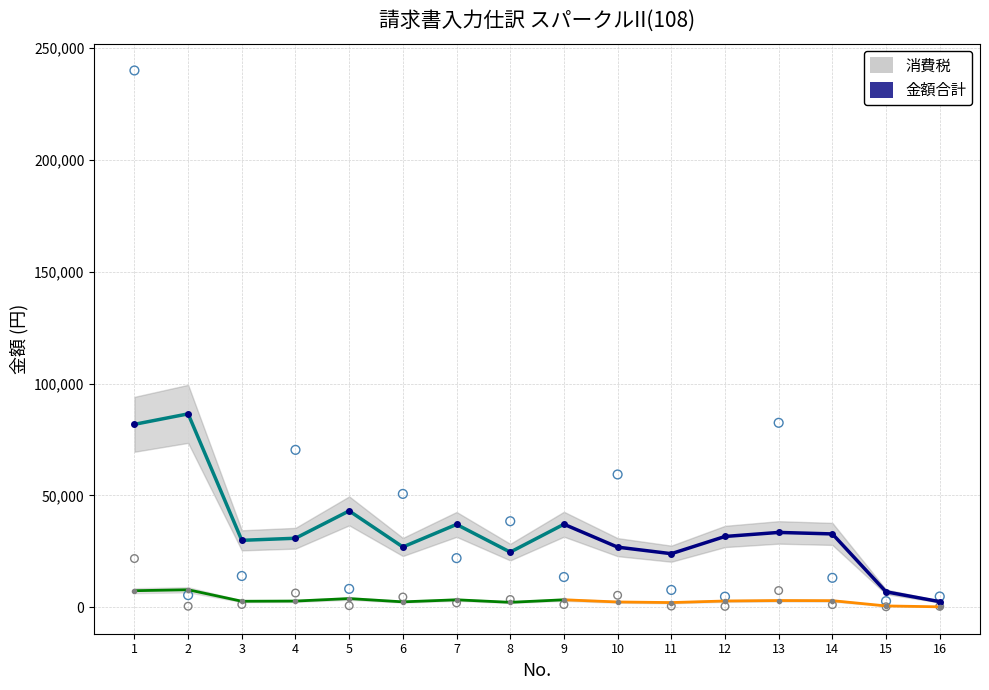

Which series has the widest spread of Y values?

金額合計